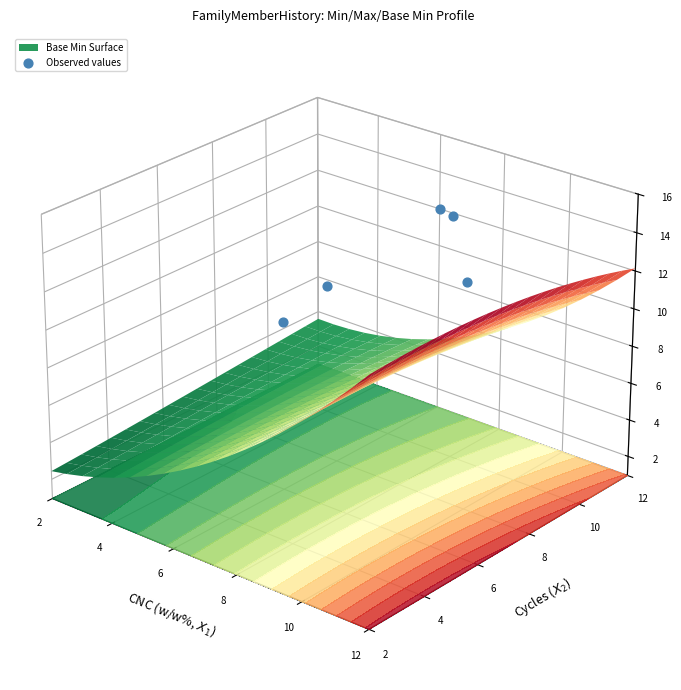

The chart shows a value of 0.0 at 2. True or false?

False